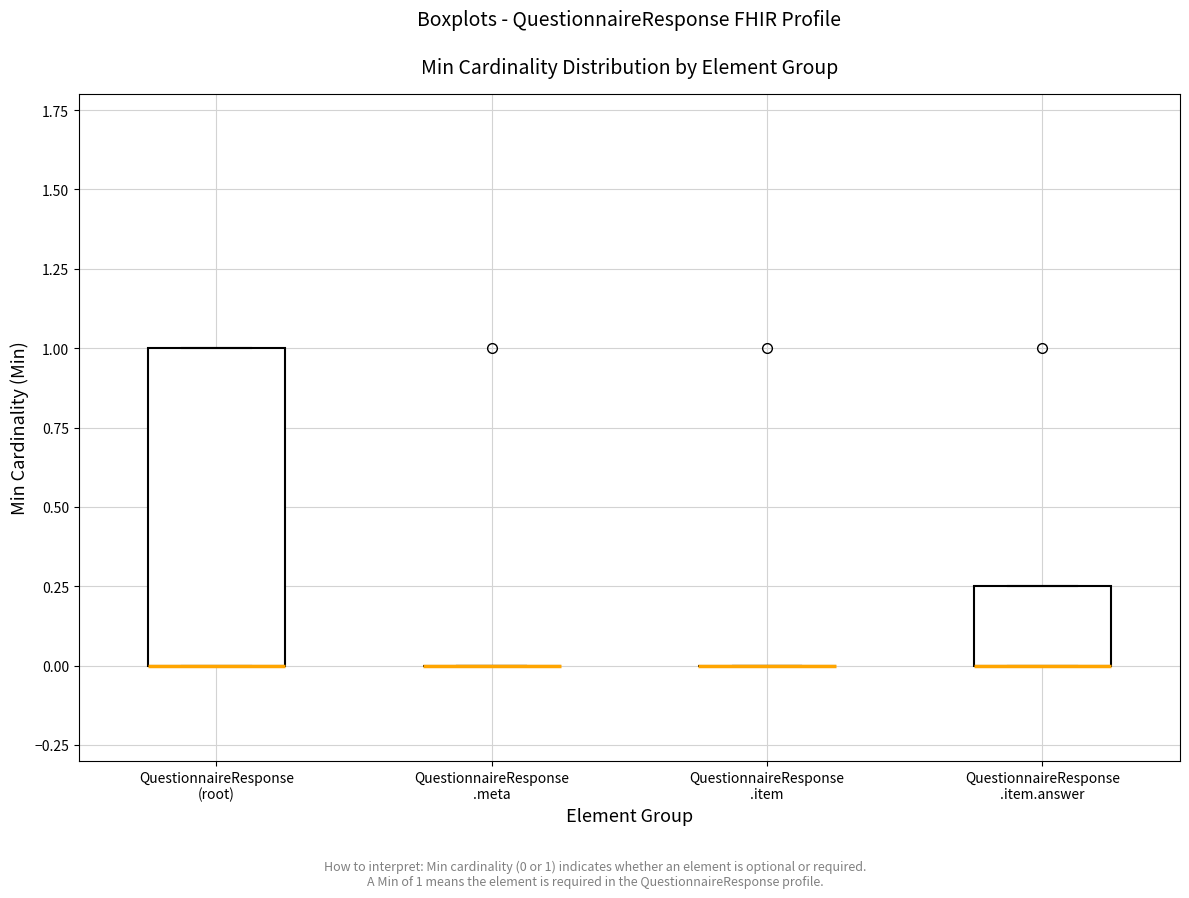

Where is the upper edge of the box for QuestionnaireResponse .item.answer on the y-axis? The values are not printed on the chart, so give them approximately, as read against the axis.

0.25